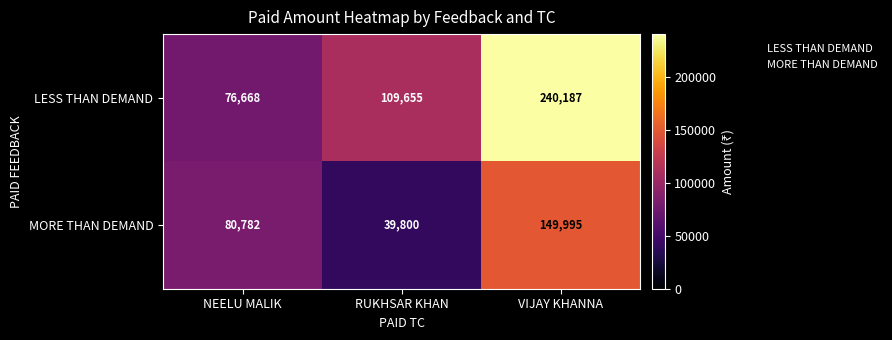

The MORE THAN DEMAND series shows 64416 at RUKHSAR KHAN. True or false?

False